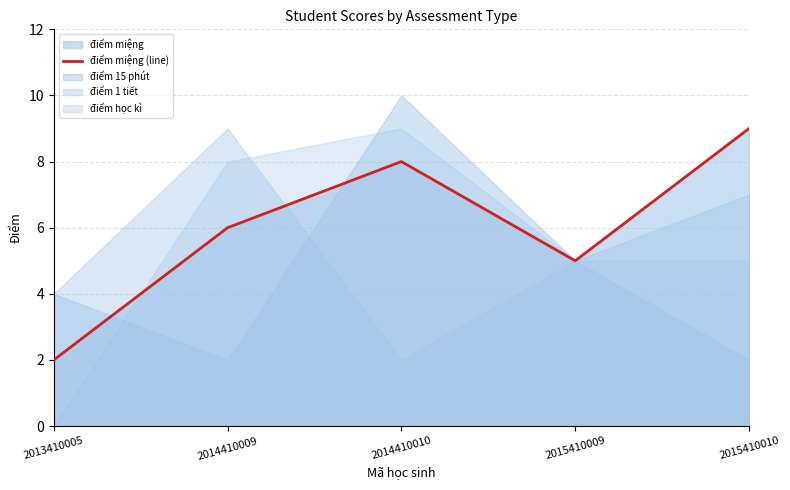

Where is the first local minimum?

2015410009